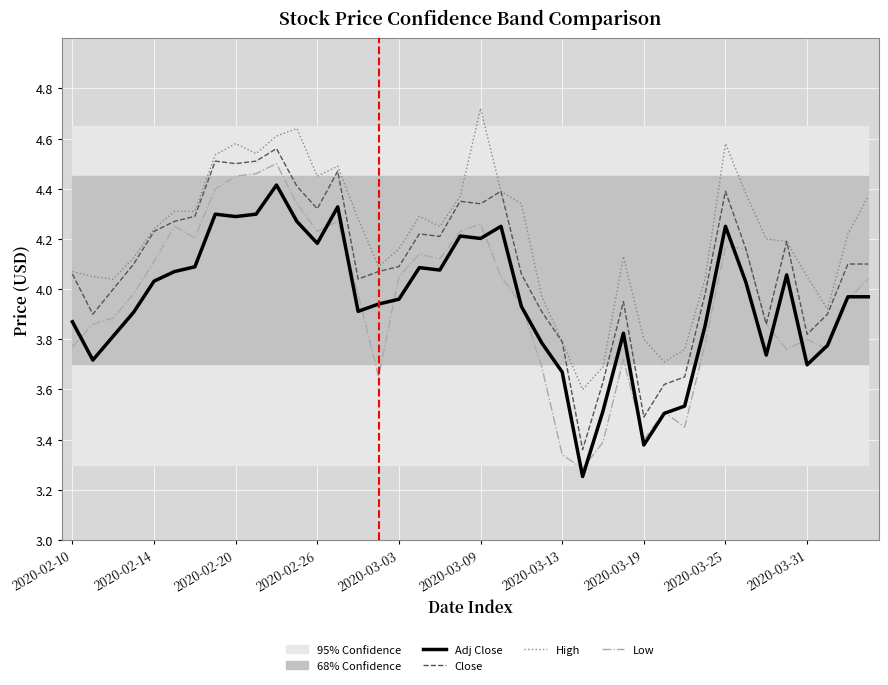

Between 13 and 38, which is larger?

13